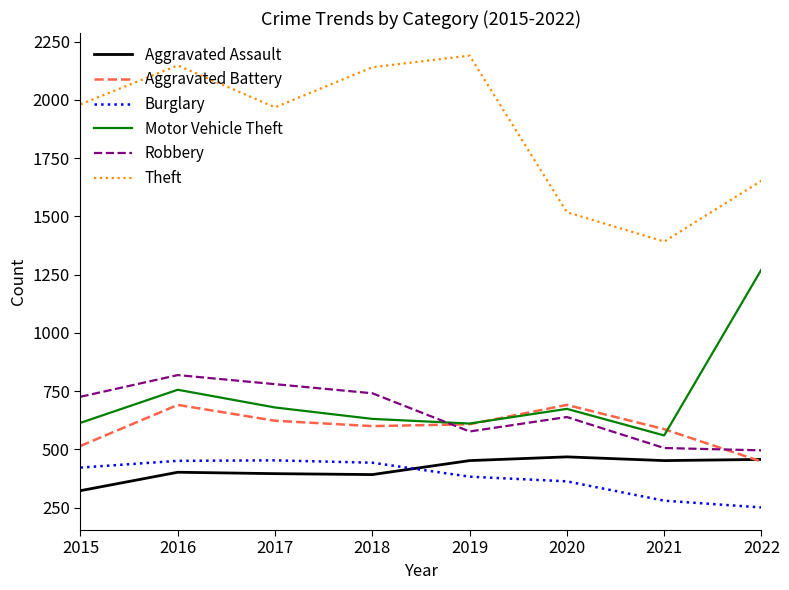

At 2021, list the series in order from smallest to largest.

Burglary, Aggravated Assault, Robbery, Motor Vehicle Theft, Aggravated Battery, Theft